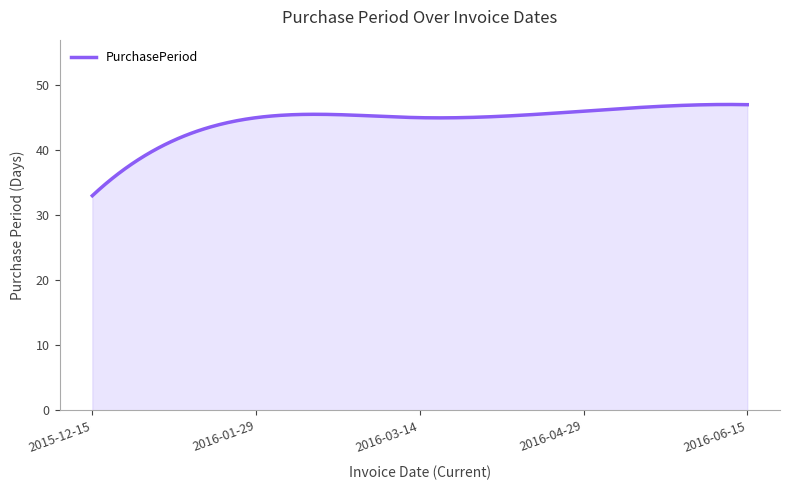

How many lines are shown in the chart?

1